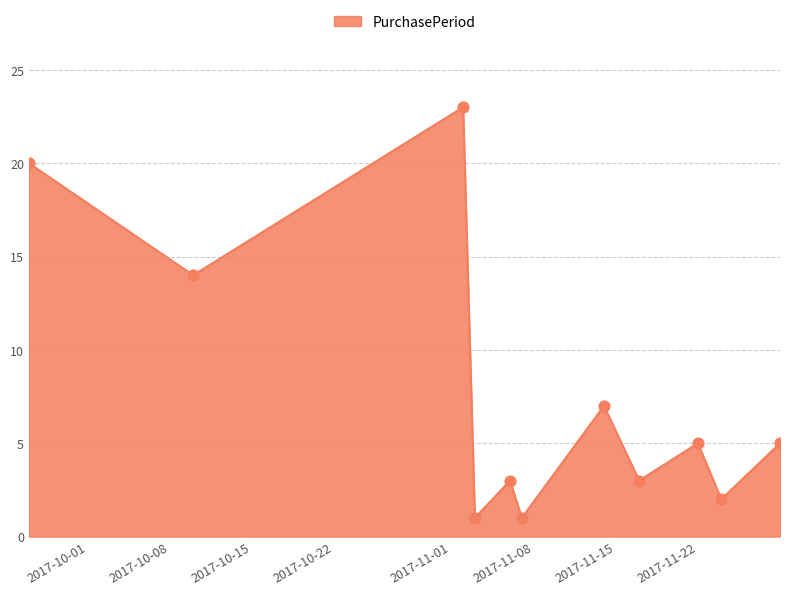

What is the greatest value displayed?

23